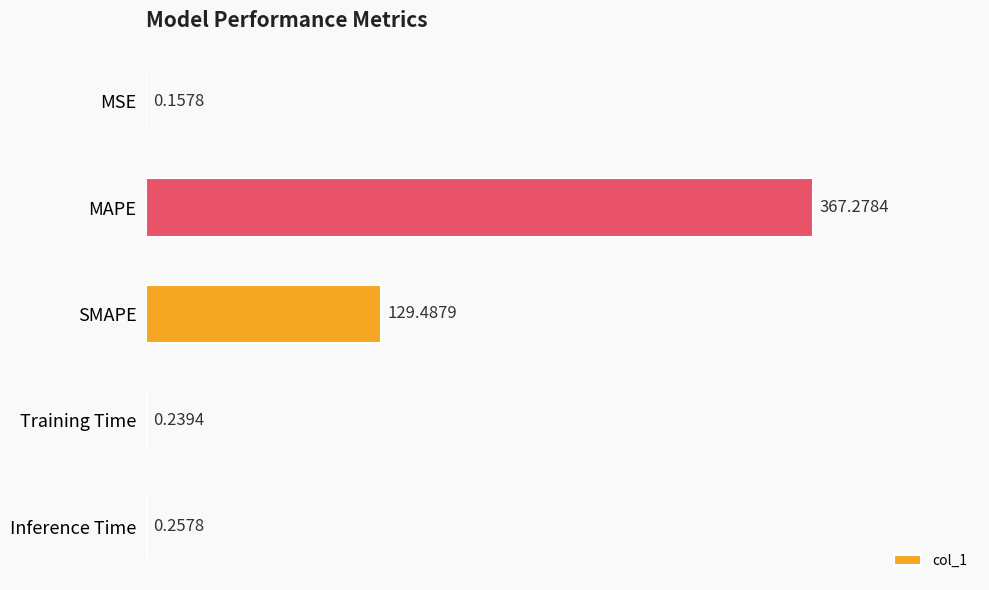

At which label is the value closest to 183?

SMAPE